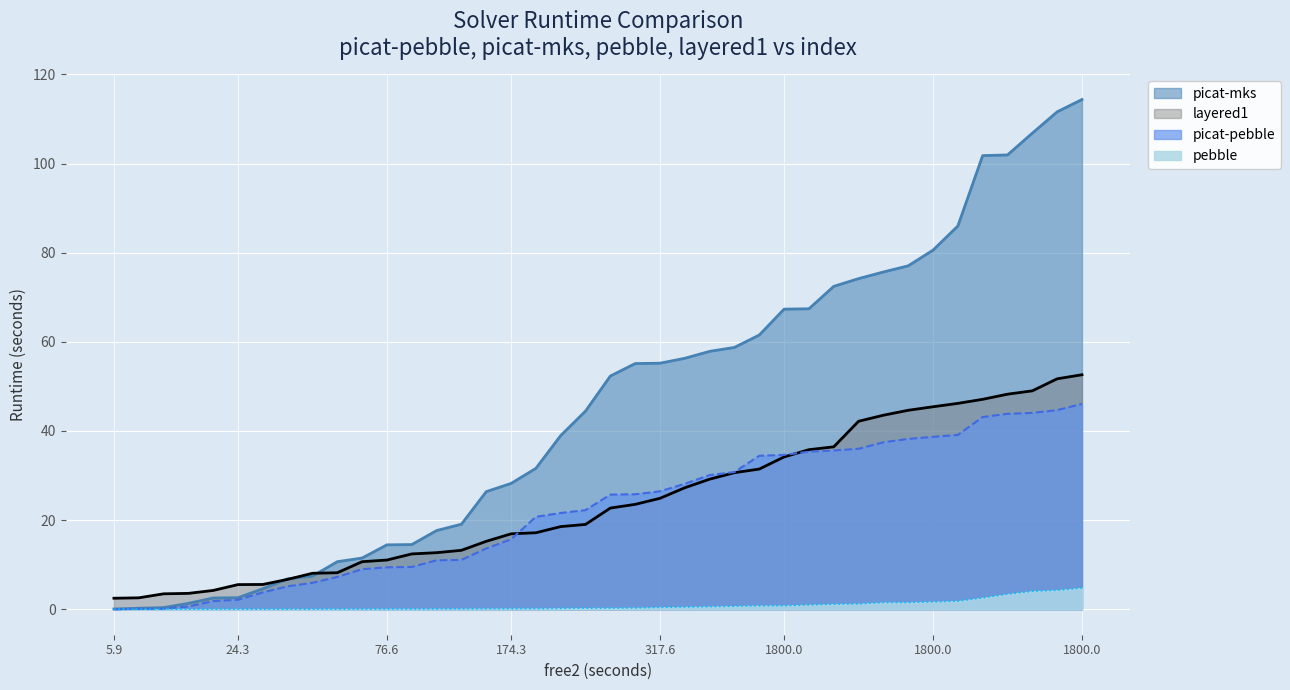

Does the chart display data point markers on the line(s)?

No